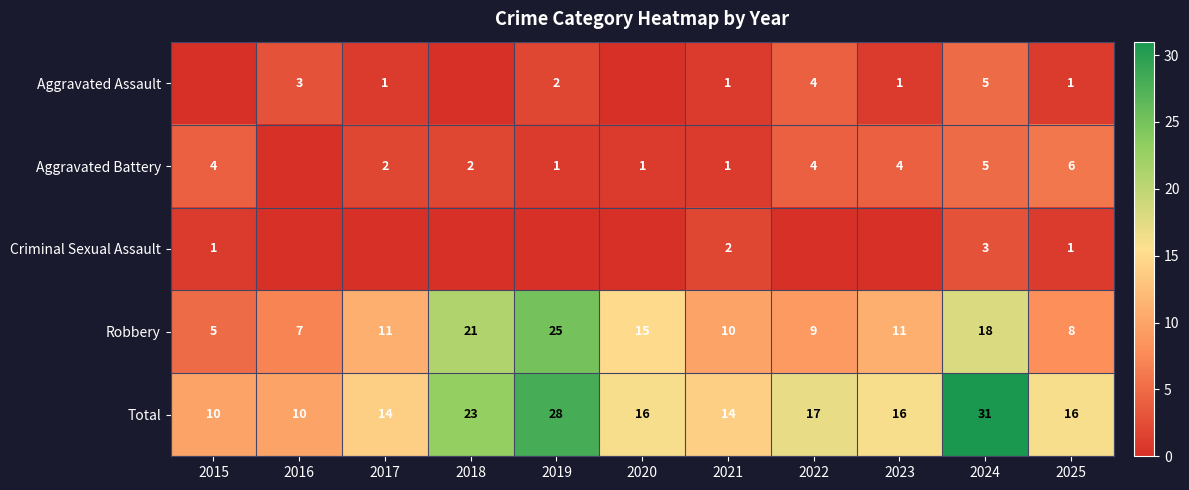

What is the highest value of the Total series?

31